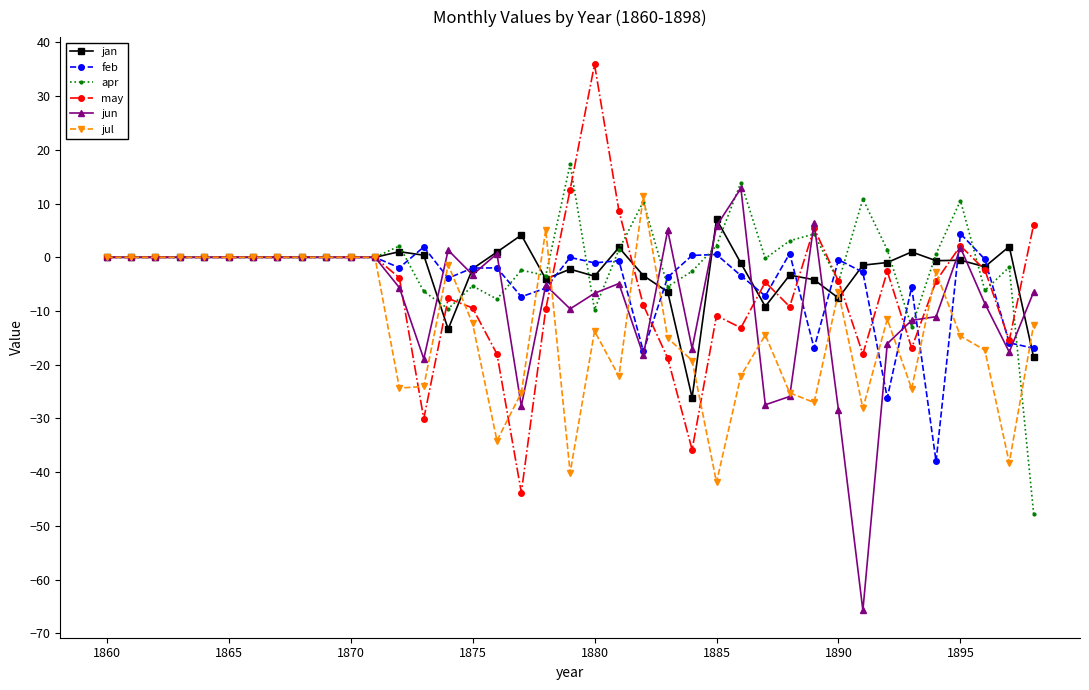

What are all the series names shown in the legend?

jan, feb, apr, may, jun, jul